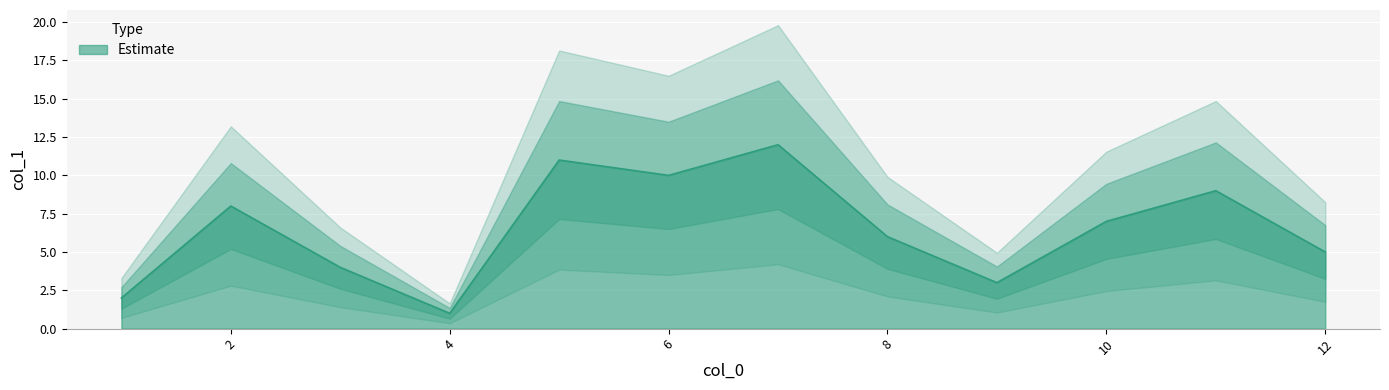

True or false: the data shows 2 at 1.

True